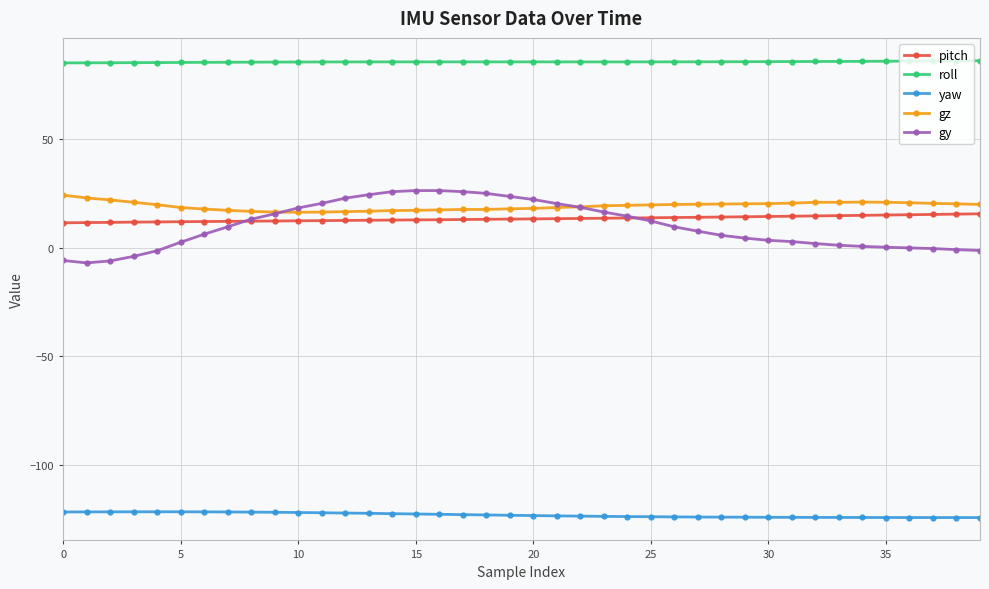

What are all the series names shown in the legend?

pitch, roll, yaw, gz, gy